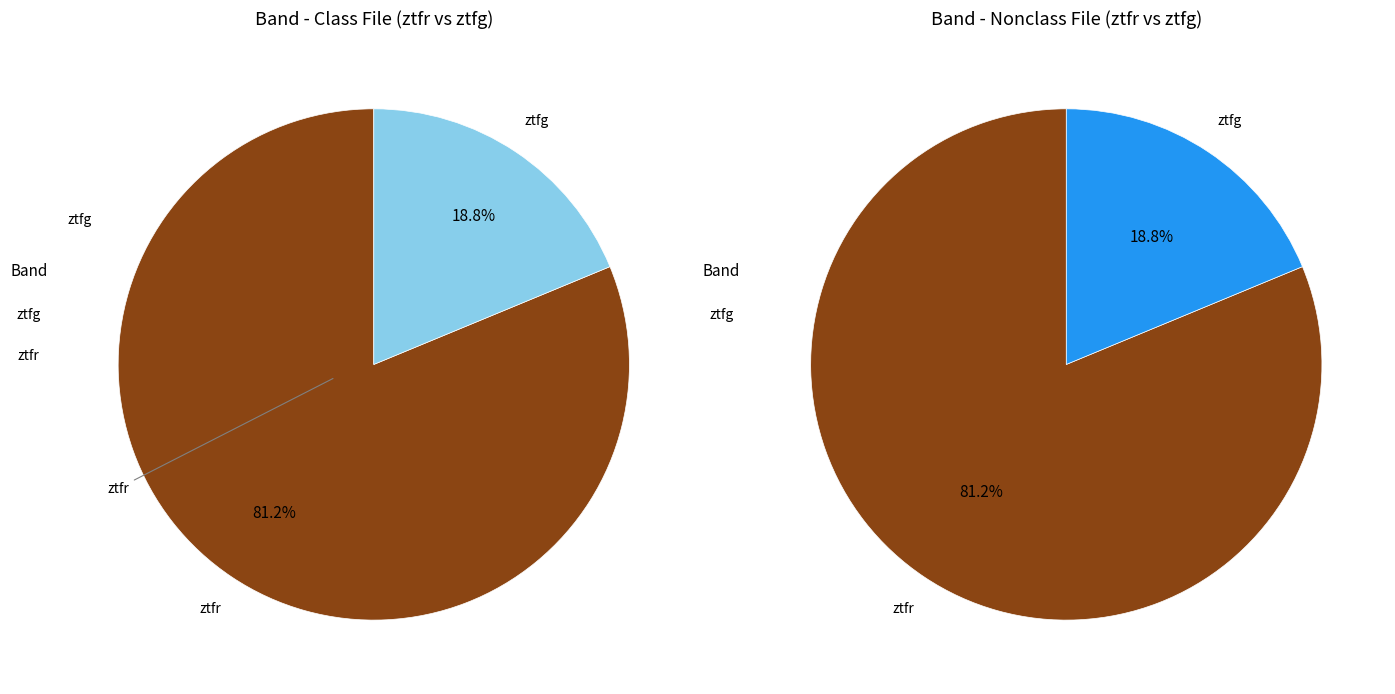

How many segments does this pie chart have?

2